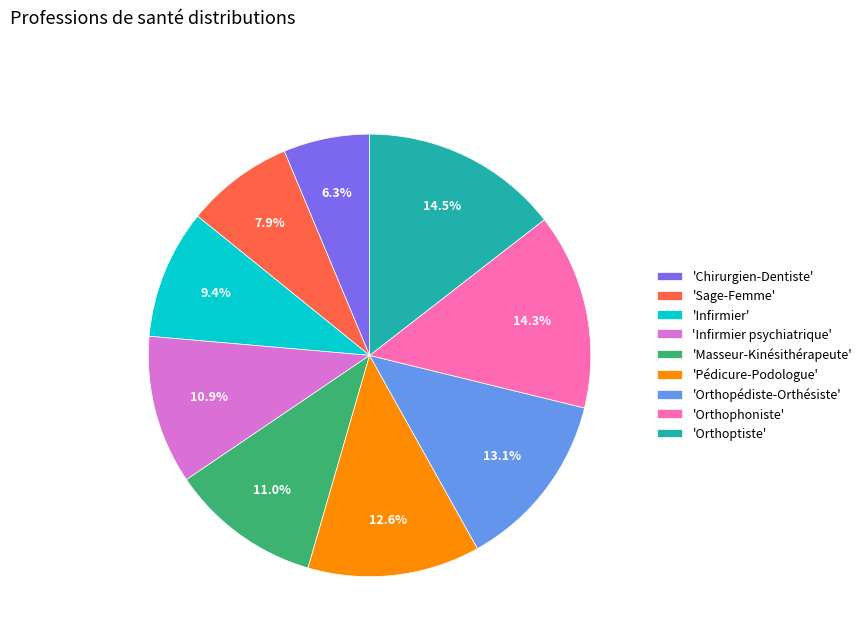

What portion of the pie excludes 'Chirurgien-Dentiste'?

93.7%